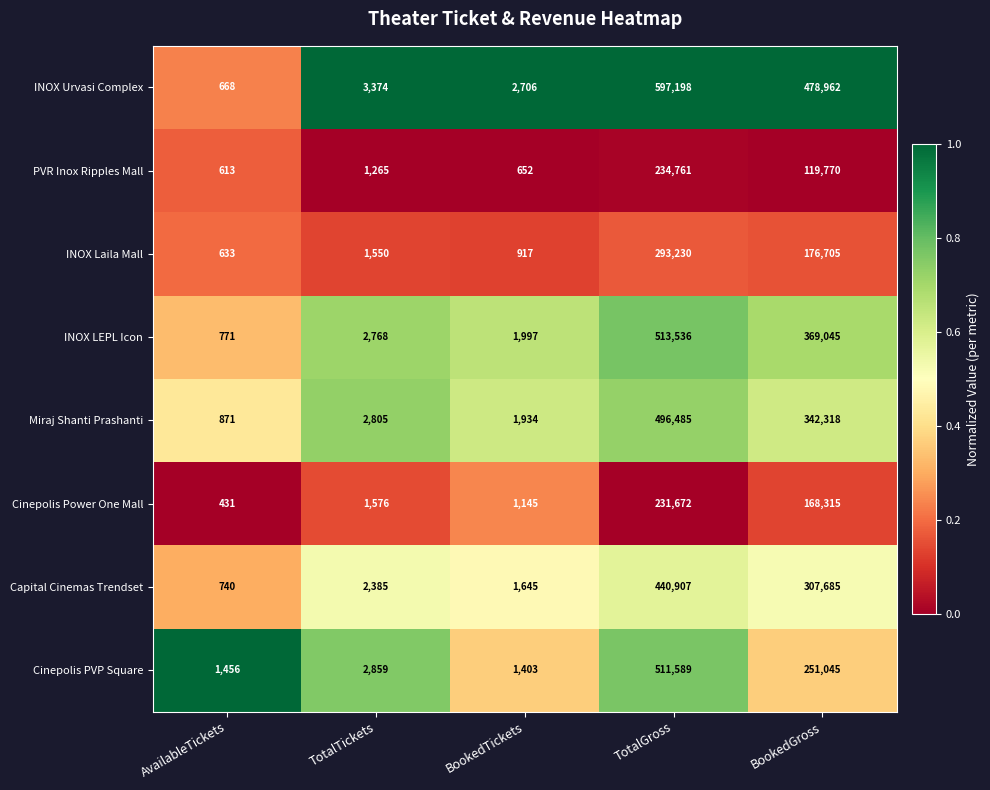

Rank the series by their maximum value, from highest to lowest.

INOX Urvasi Complex, INOX LEPL Icon, Cinepolis PVP Square, Miraj Shanti Prashanti, Capital Cinemas Trendset, INOX Laila Mall, PVR Inox Ripples Mall, Cinepolis Power One Mall